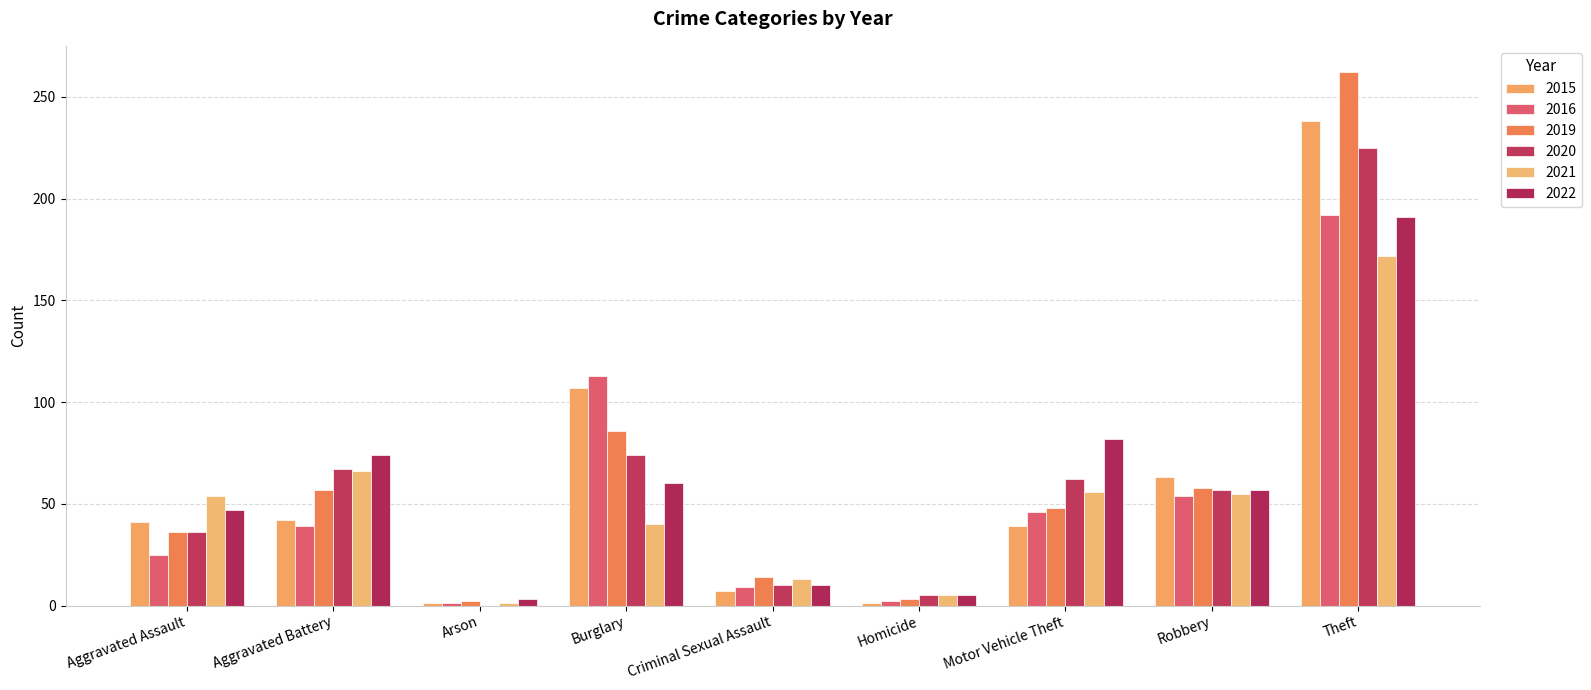

How many categories are shown in the chart?

9